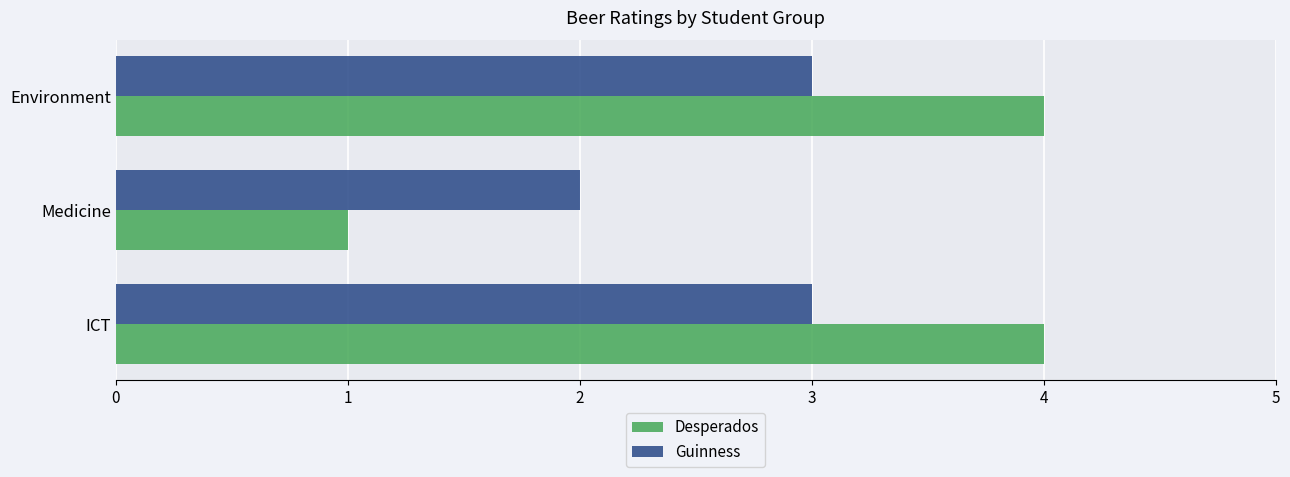

List the series in order of their overall mean, highest first.

Desperados, Guinness